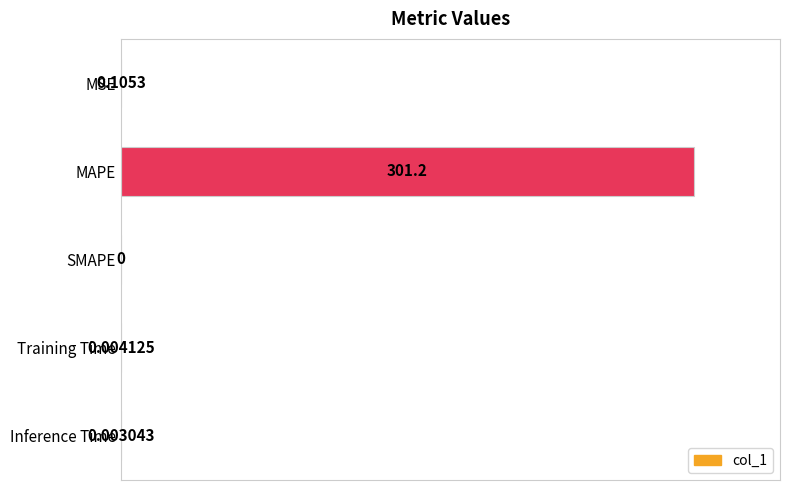

Are the bars horizontal?

Yes